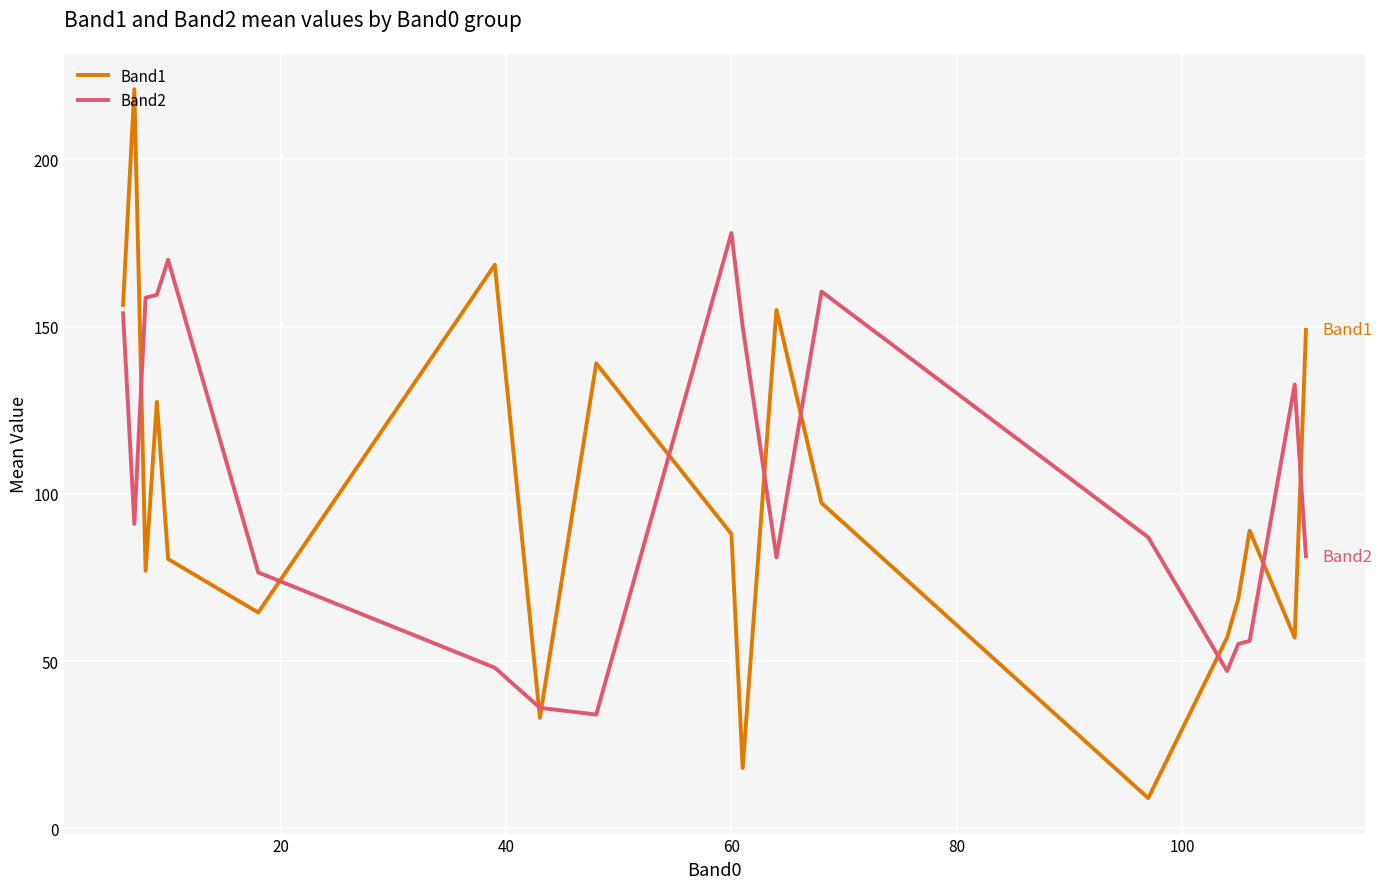

What is the maximum value shown in the chart?

221.0